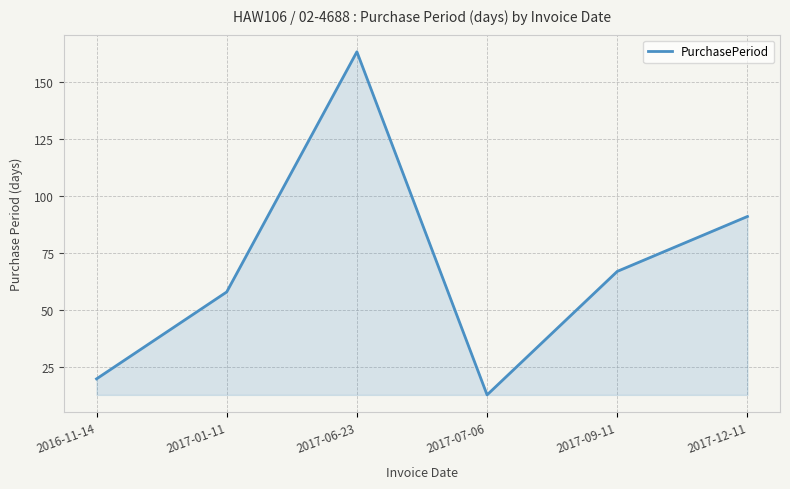

Which category has the highest value across all series?

2017-06-23